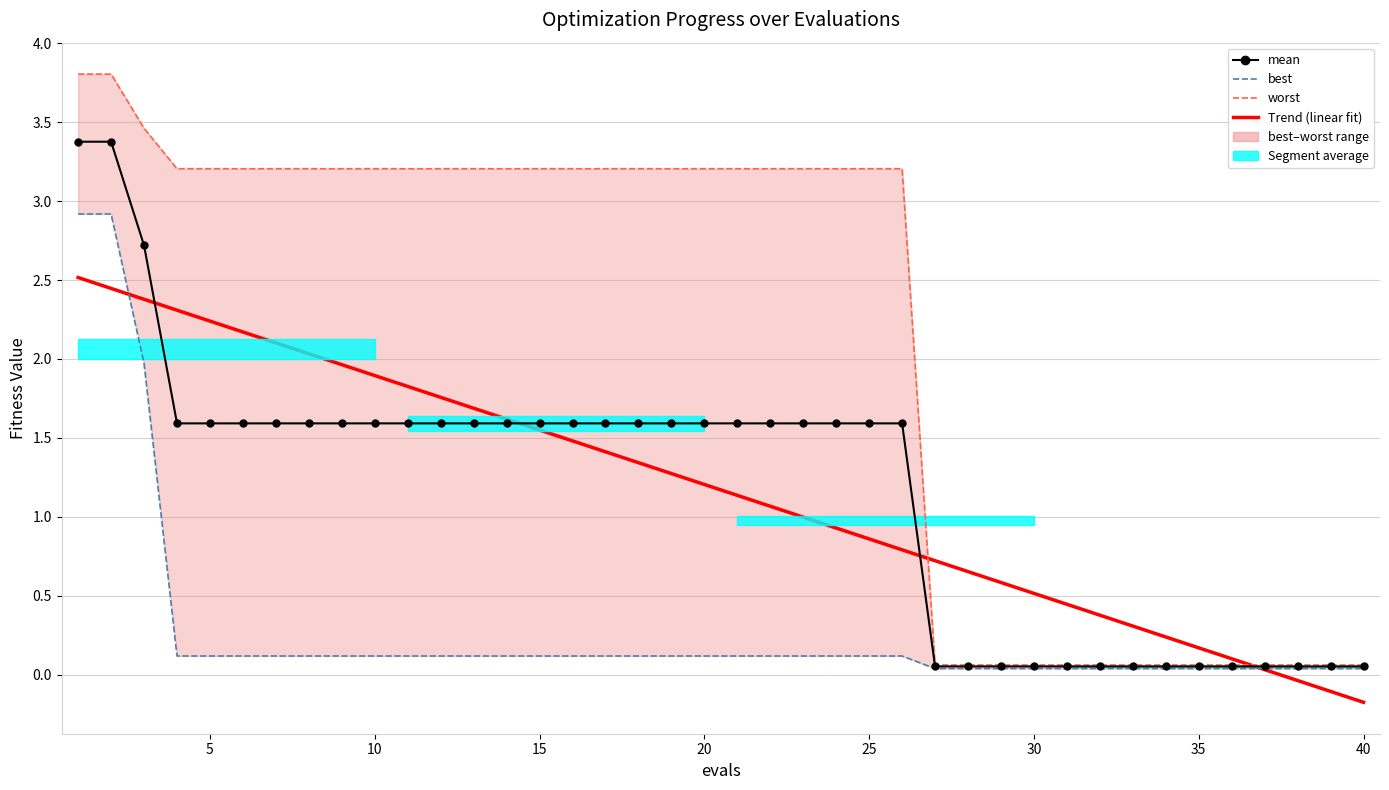

What is the difference between the maximum and second lowest values in the best series?

2.9